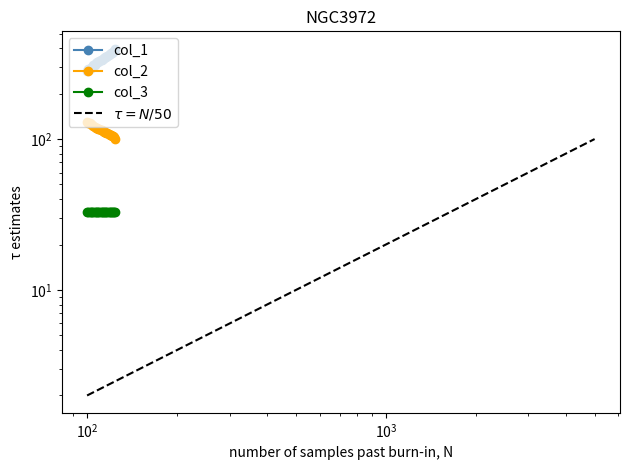

The value of col_2 at 10 is 27. True or false?

False